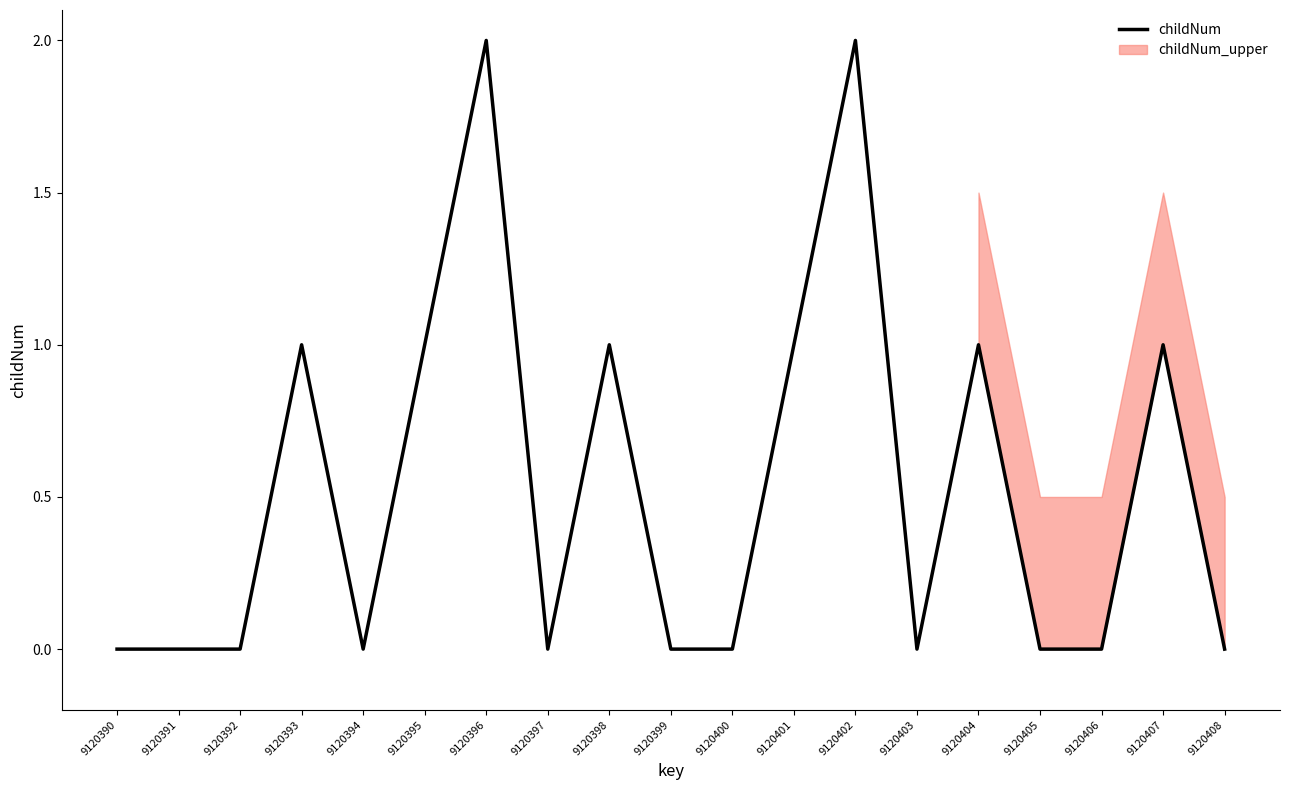

The value at 9120405 is 0. True or false?

True